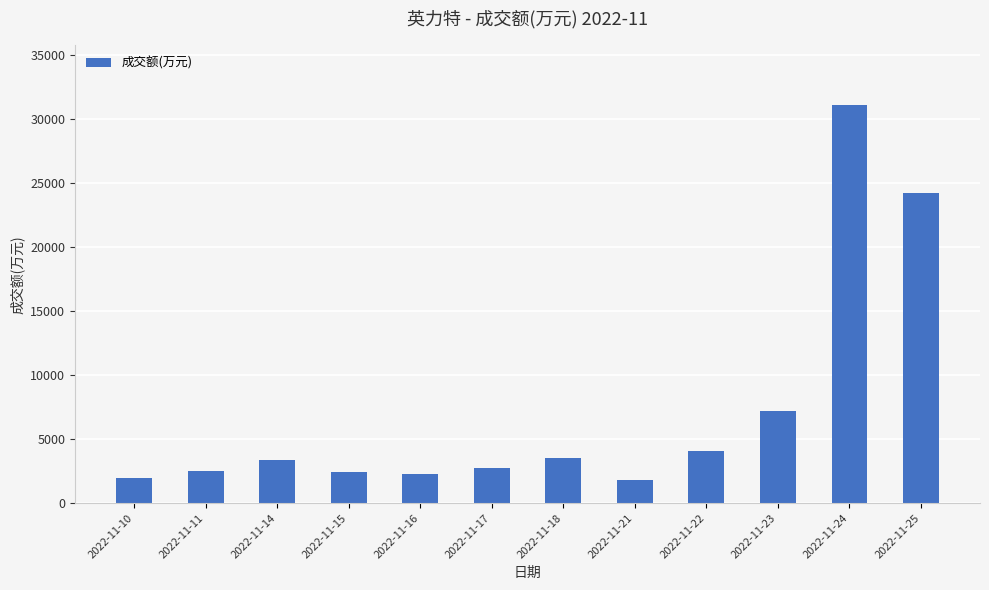

What is the ratio of the value at 2022-11-18 to the value at 2022-11-21?

1.9